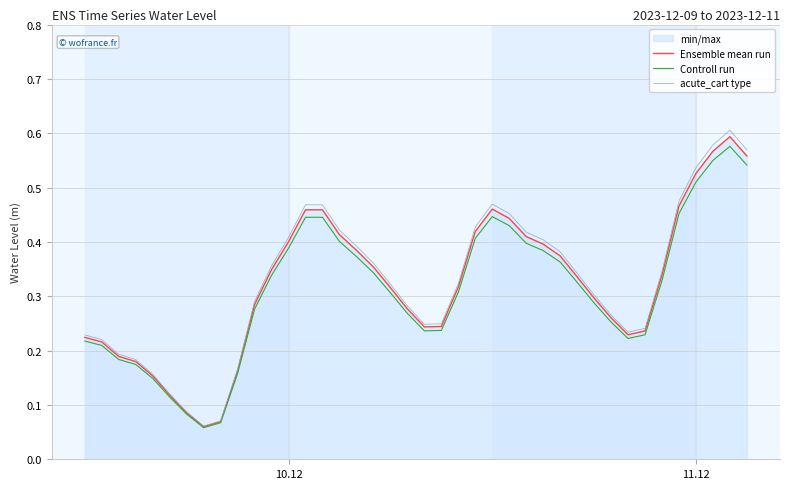

Which series has the widest spread of values?

acute_cart type